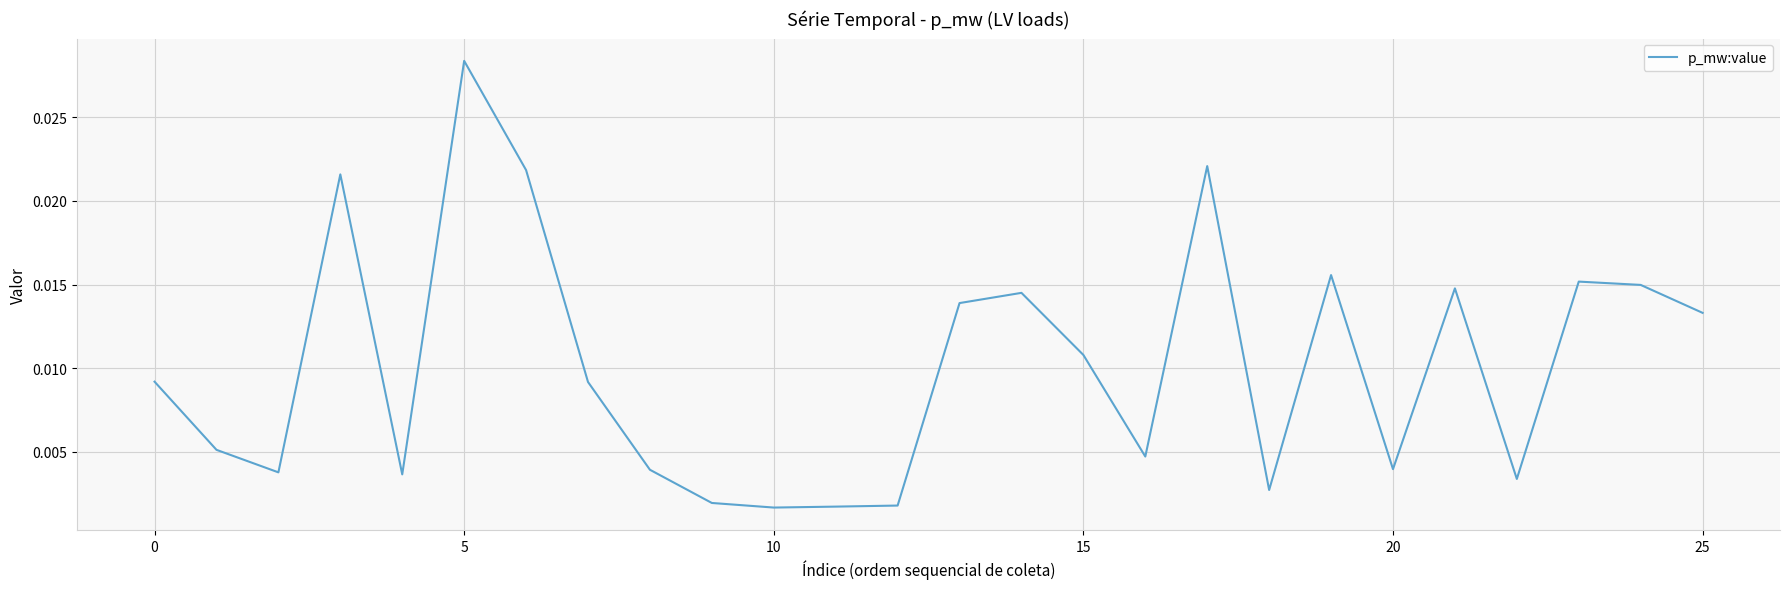

How many series are shown in this chart?

1